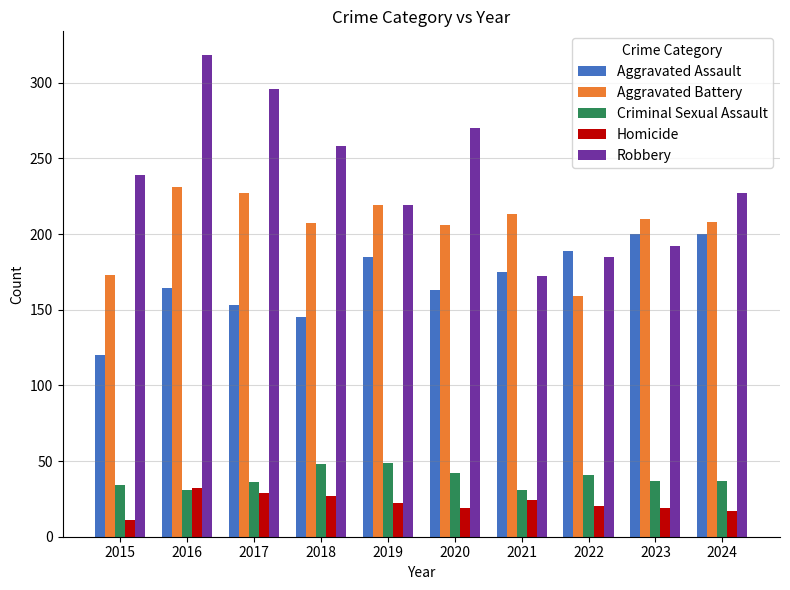

Between 2021 and 2023, which series saw the biggest shift?

Aggravated Assault